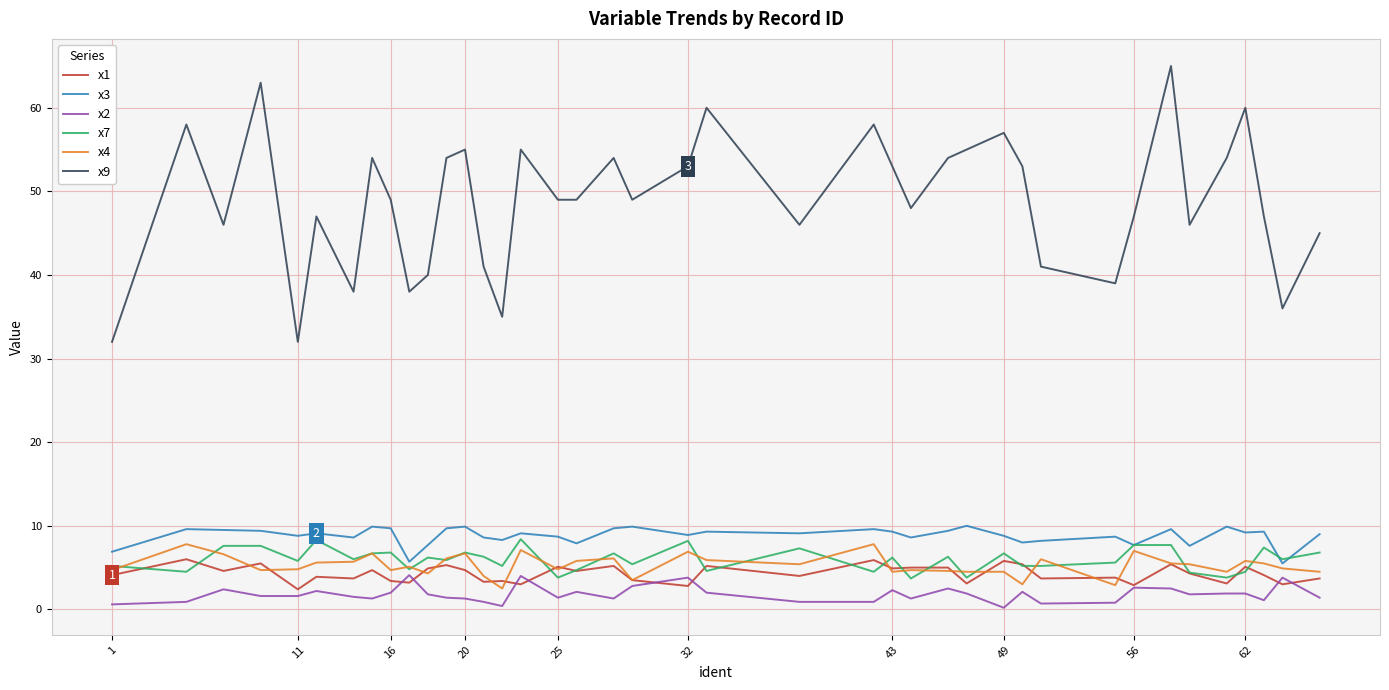

Is this an area chart (filled region under the line)?

No